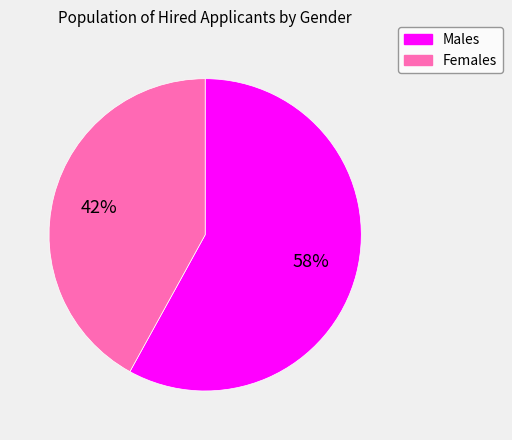

How many segments does this pie chart have?

2